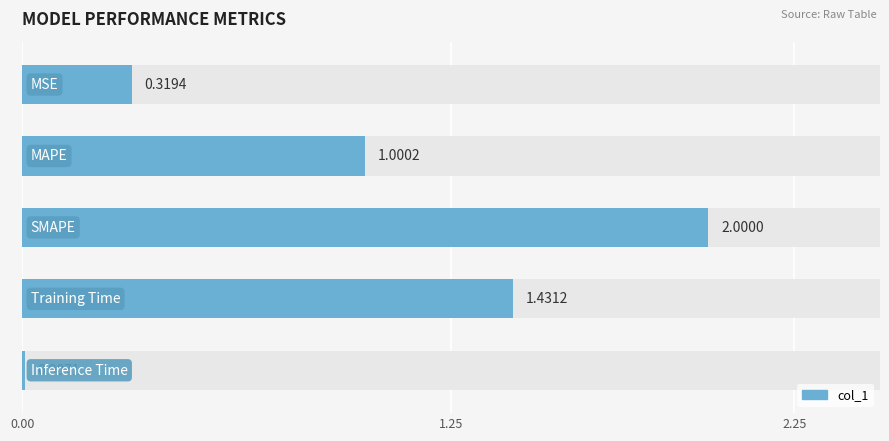

What is the difference between the maximum and minimum values?

2.0